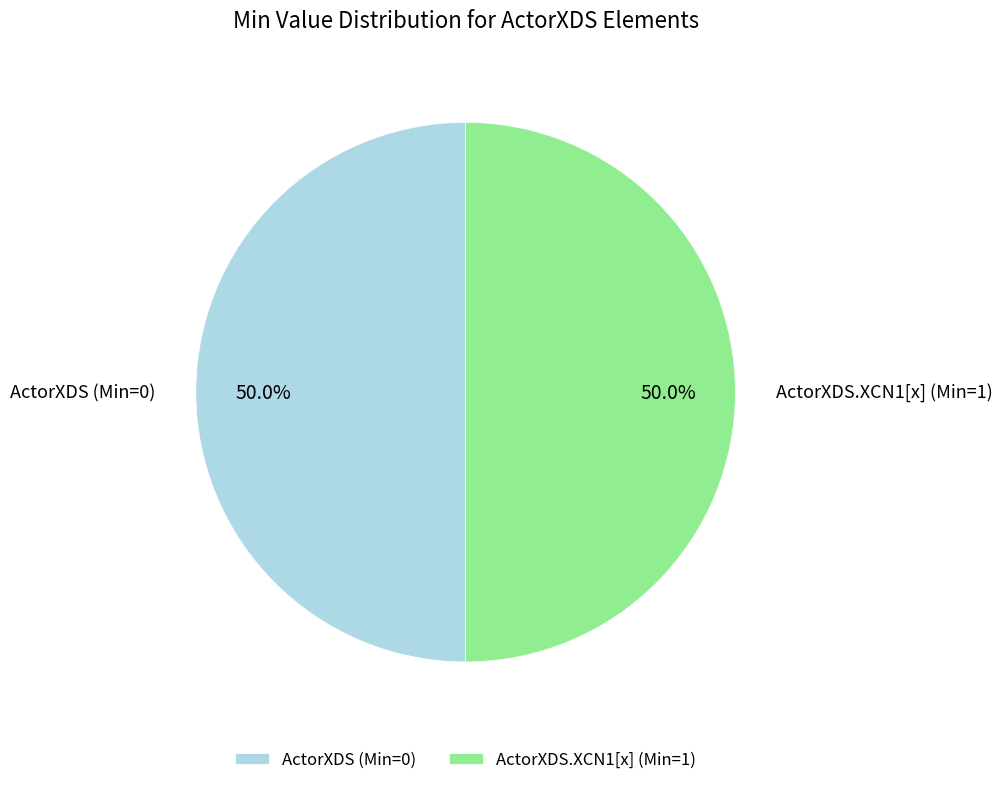

How many segments does this pie chart have?

2